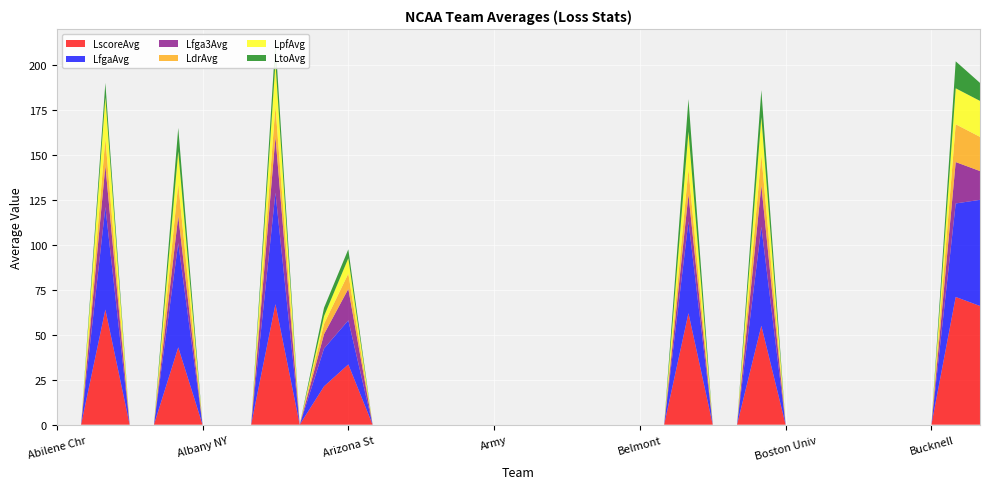

Reading left to right, transcribe all the data shown in this chart.

LfgaAvg: 0.0	0.0	57.0	0.0	0.0	58.0	0.0	0.0	0.0	62.0	0.0	21.0	24.5	0.0	0.0	0.0	0.0	0.0	0.0	0.0	0.0	0.0	0.0	0.0	0.0	0.0	51.0	0.0	0.0	55.0	0.0	0.0	0.0	0.0	0.0	0.0	0.0	52.0	59.0
LscoreAvg: 0.0	0.0	64.0	0.0	0.0	43.0	0.0	0.0	0.0	67.0	0.0	21.3	33.5	0.0	0.0	0.0	0.0	0.0	0.0	0.0	0.0	0.0	0.0	0.0	0.0	0.0	62.0	0.0	0.0	55.0	0.0	0.0	0.0	0.0	0.0	0.0	0.0	71.0	66.0
LdrAvg: 0.0	0.0	15.0	0.0	0.0	18.0	0.0	0.0	0.0	17.0	0.0	5.7	8.5	0.0	0.0	0.0	0.0	0.0	0.0	0.0	0.0	0.0	0.0	0.0	0.0	0.0	14.0	0.0	0.0	17.0	0.0	0.0	0.0	0.0	0.0	0.0	0.0	21.0	19.0
Lfga3Avg: 0.0	0.0	23.0	0.0	0.0	15.0	0.0	0.0	0.0	31.0	0.0	8.0	17.5	0.0	0.0	0.0	0.0	0.0	0.0	0.0	0.0	0.0	0.0	0.0	0.0	0.0	15.0	0.0	0.0	23.0	0.0	0.0	0.0	0.0	0.0	0.0	0.0	23.0	16.0
LpfAvg: 0.0	0.0	23.0	0.0	0.0	18.0	0.0	0.0	0.0	24.0	0.0	4.3	8.5	0.0	0.0	0.0	0.0	0.0	0.0	0.0	0.0	0.0	0.0	0.0	0.0	0.0	21.0	0.0	0.0	21.0	0.0	0.0	0.0	0.0	0.0	0.0	0.0	20.0	20.0
LtoAvg: 0.0	0.0	8.0	0.0	0.0	13.0	0.0	0.0	0.0	12.0	0.0	4.7	5.0	0.0	0.0	0.0	0.0	0.0	0.0	0.0	0.0	0.0	0.0	0.0	0.0	0.0	18.0	0.0	0.0	15.0	0.0	0.0	0.0	0.0	0.0	0.0	0.0	15.0	10.0